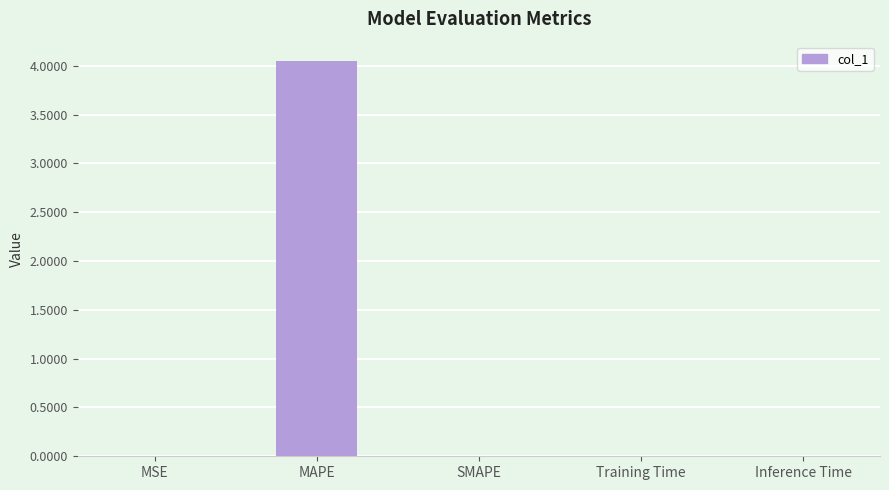

Between Training Time and MAPE, which is larger?

MAPE